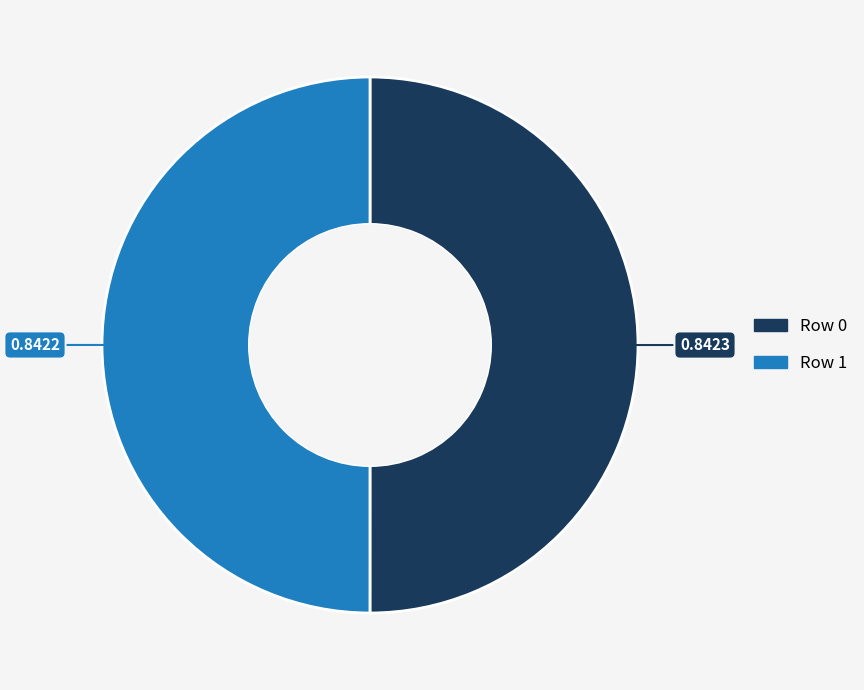

Count the number of slices in the pie.

2